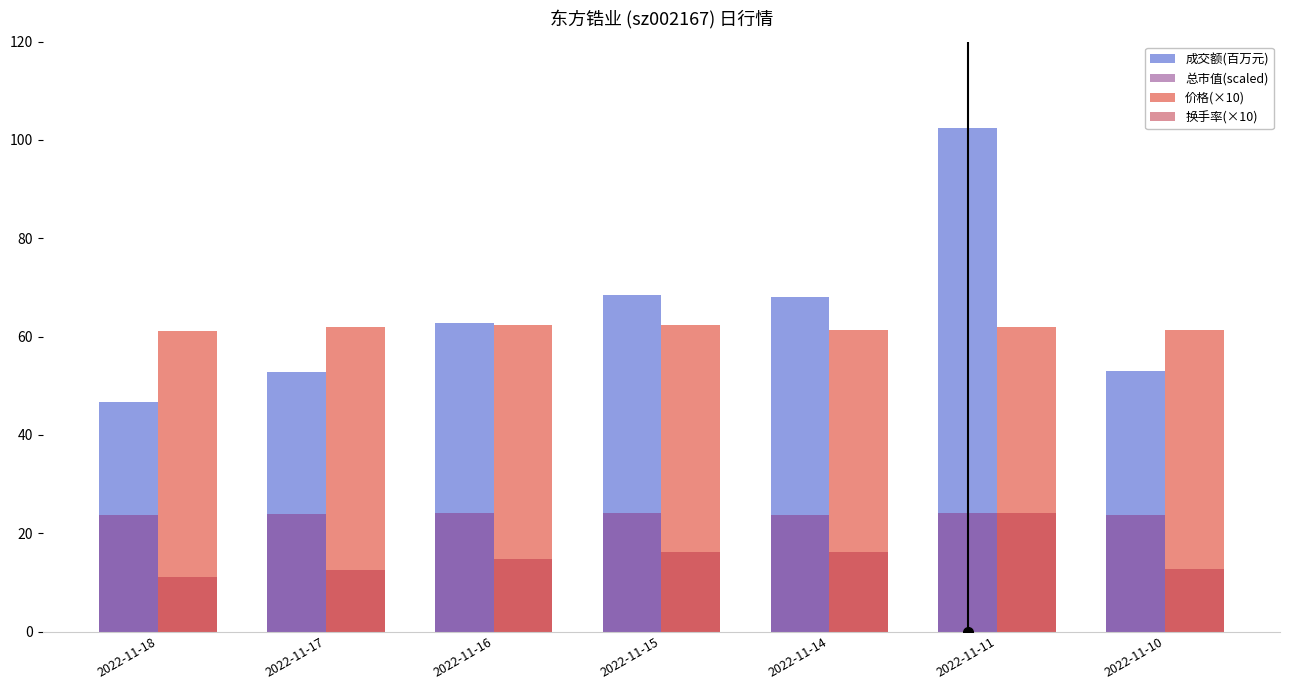

How many bars are there in each group?

4